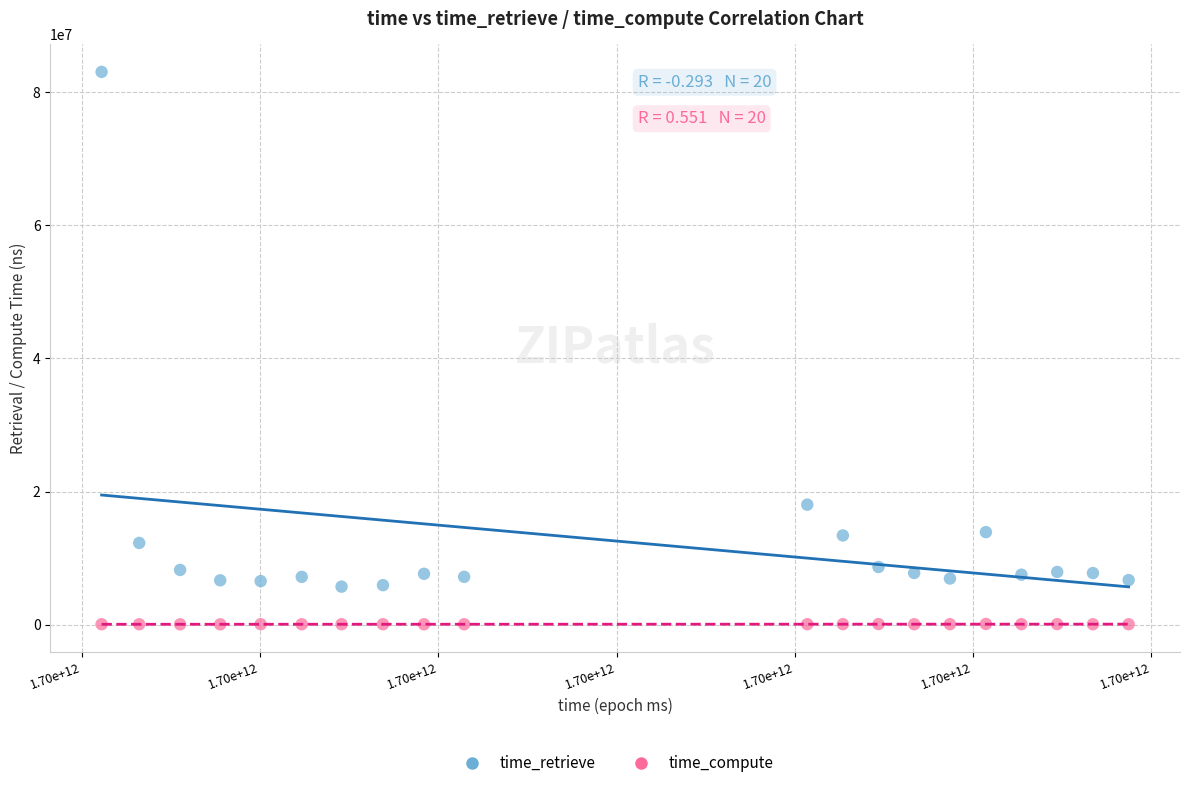

Which series reaches the maximum Y coordinate?

time_retrieve